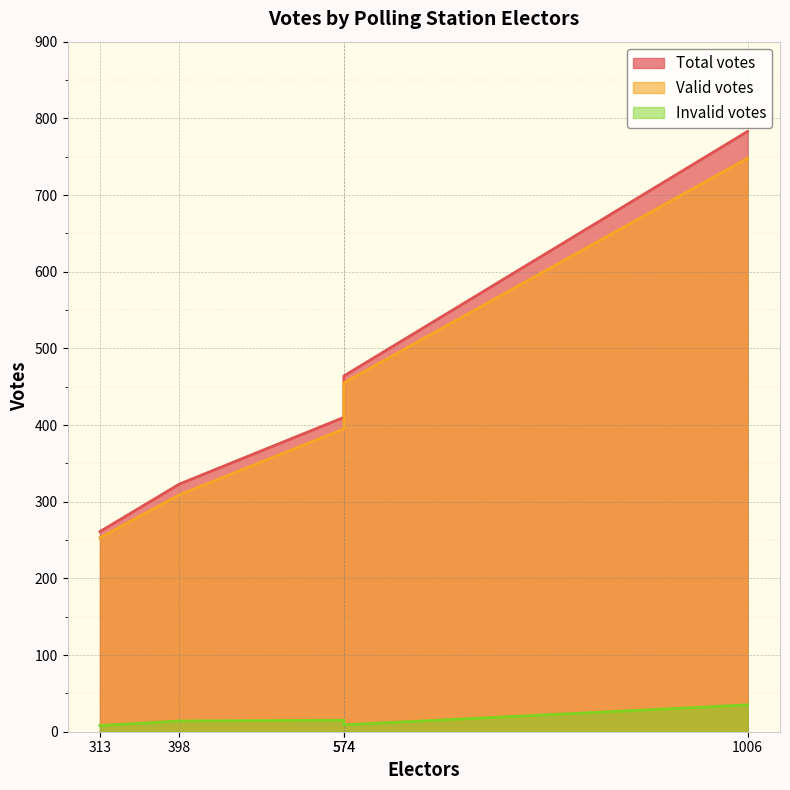

True or false: Invalid votes has more than 2 points higher than both neighbors.

False